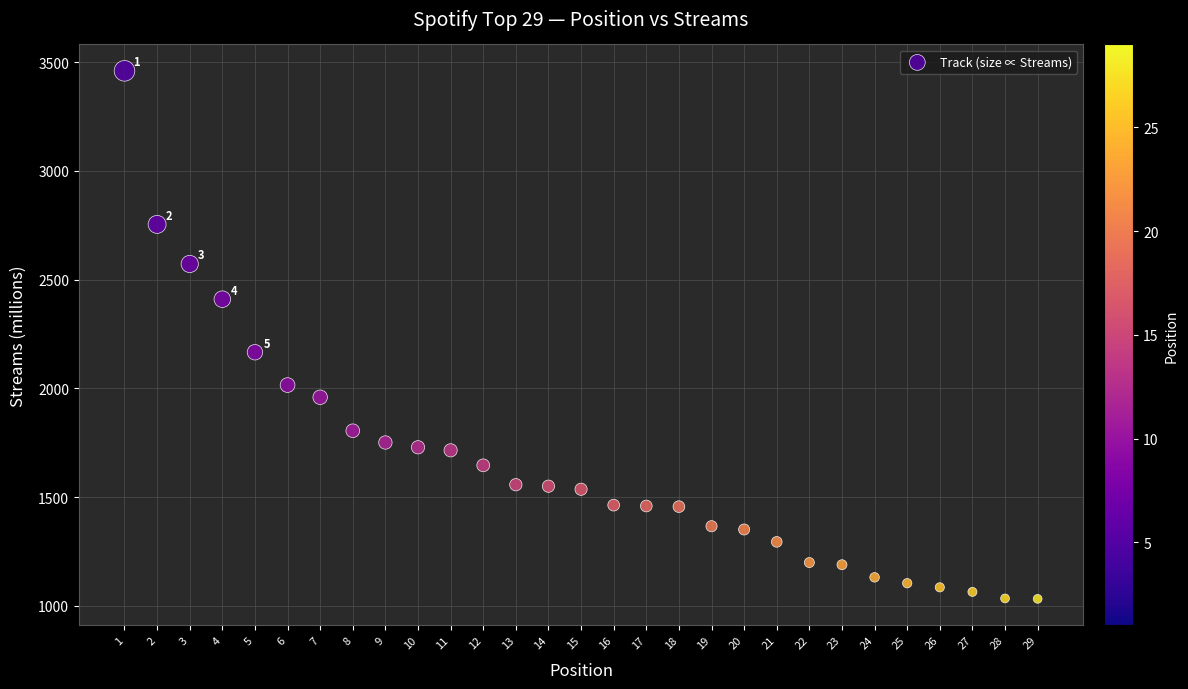

What is the range of X values (max minus min)?

28